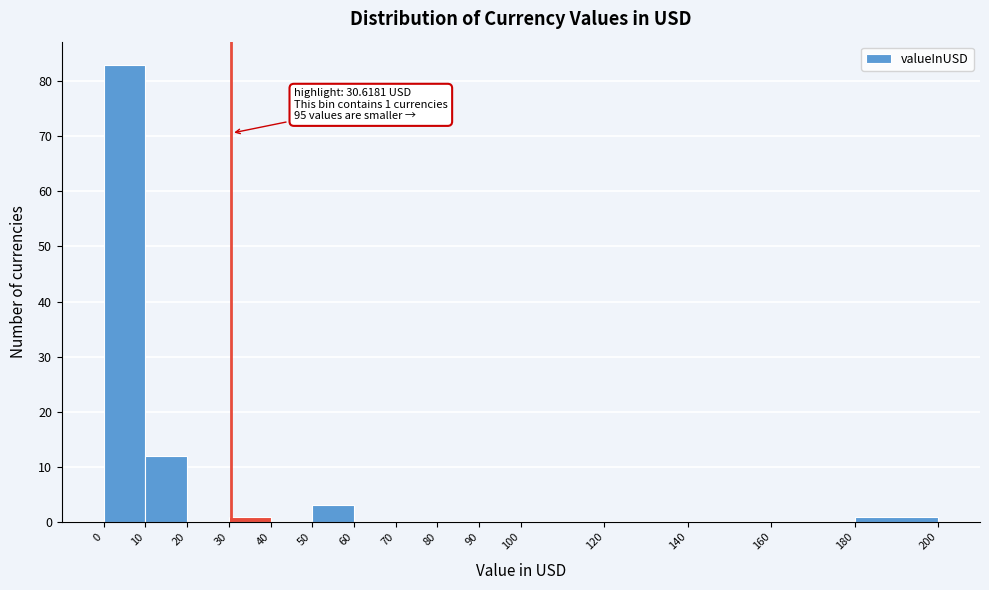

Which range on the x-axis has the tallest bar?

0 to 10